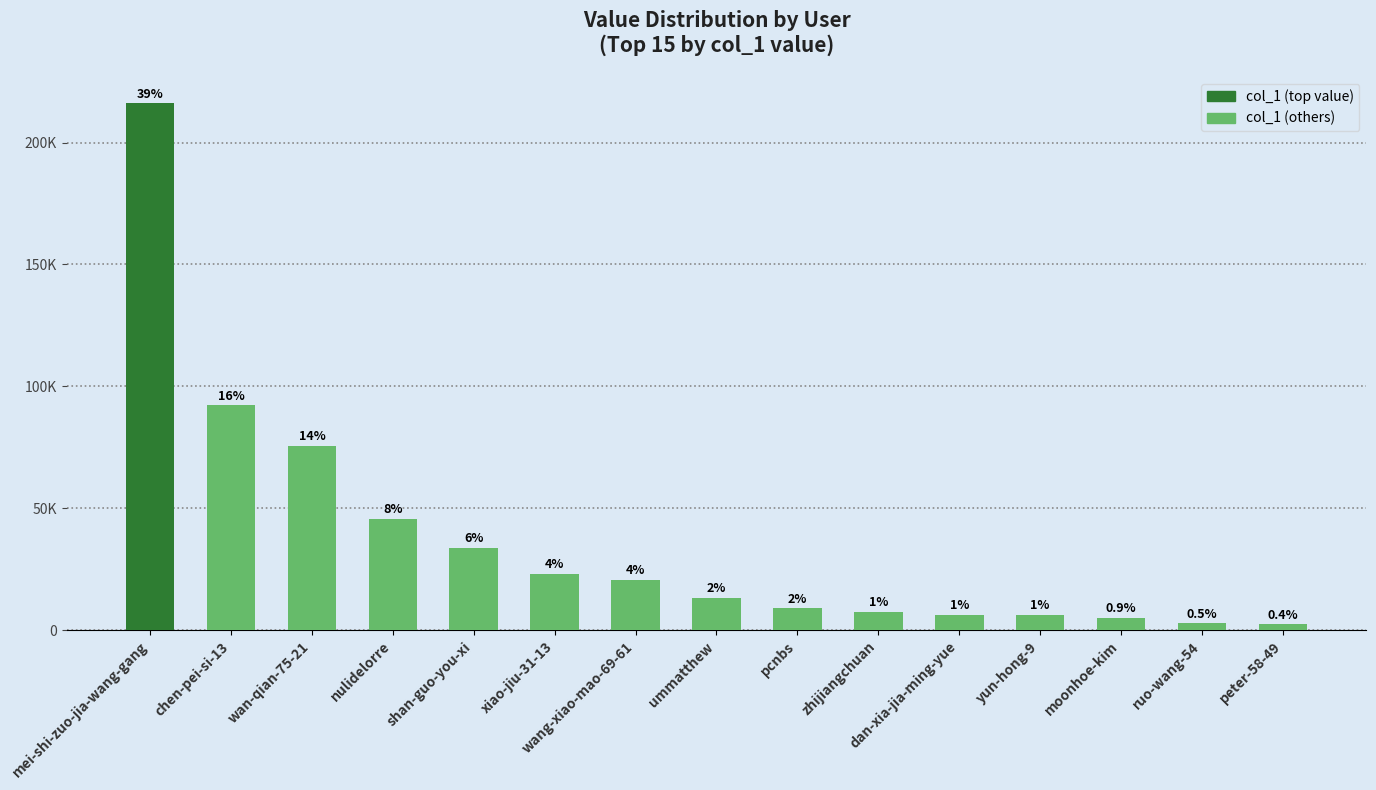

Does the chart contain any negative values?

No